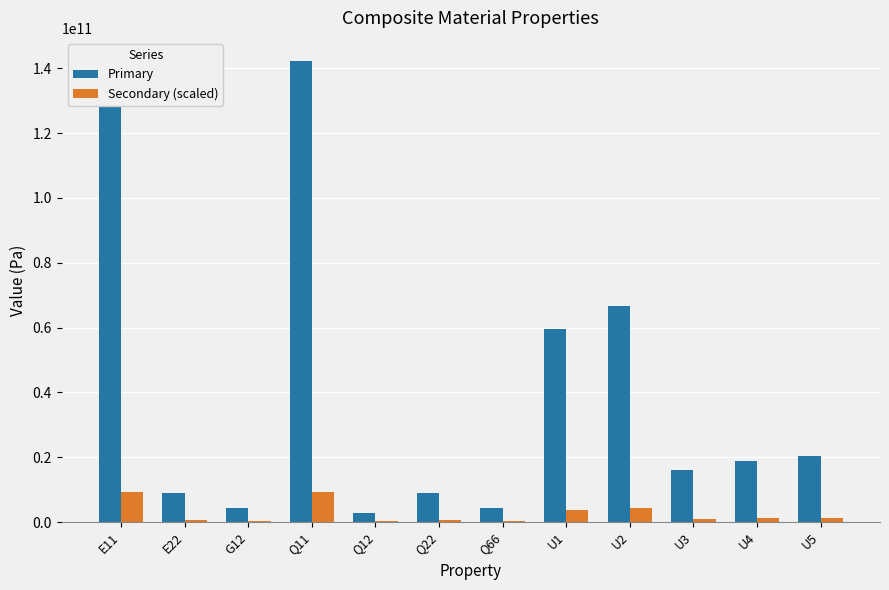

The value of Primary at U3 is 26771207622.6. True or false?

False